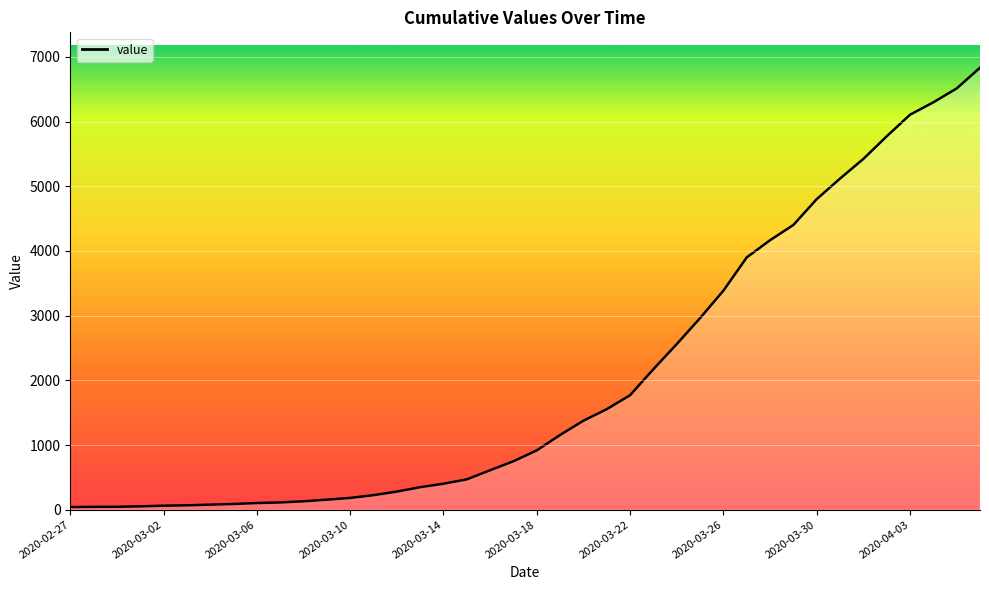

What is the difference between the maximum and minimum values?

6792